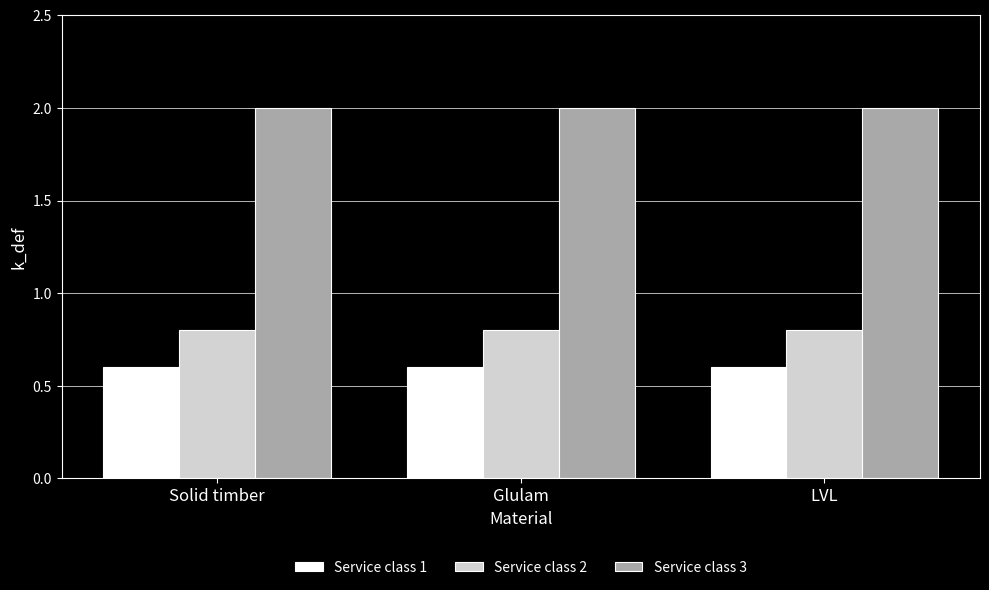

What is the label of the 2nd bar from the left?

Glulam